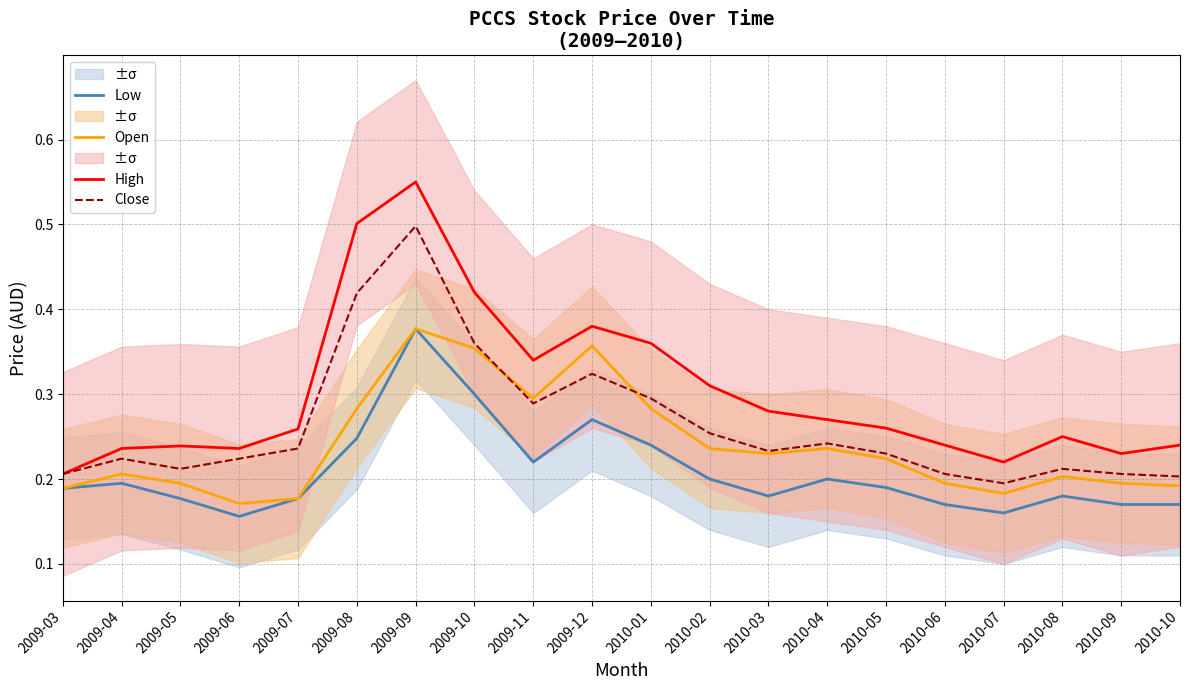

List the series in order of their overall mean, lowest first.

Low, Open, Close, High